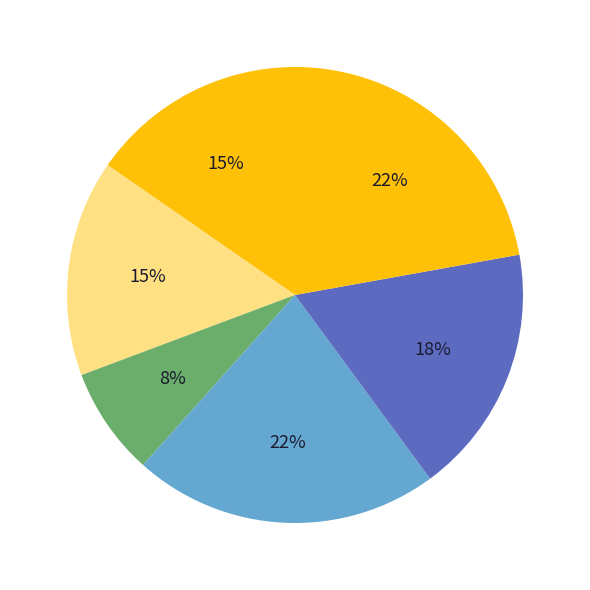

How many segments does this pie chart have?

6